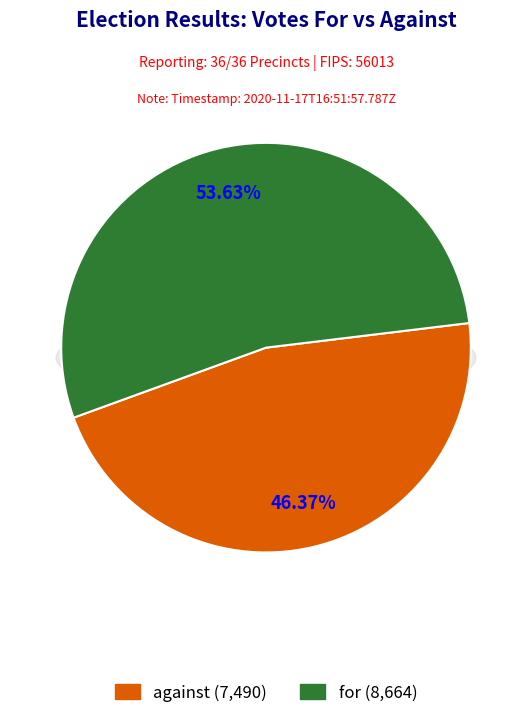

What is the ratio of the value at for to the value at against?

1.2